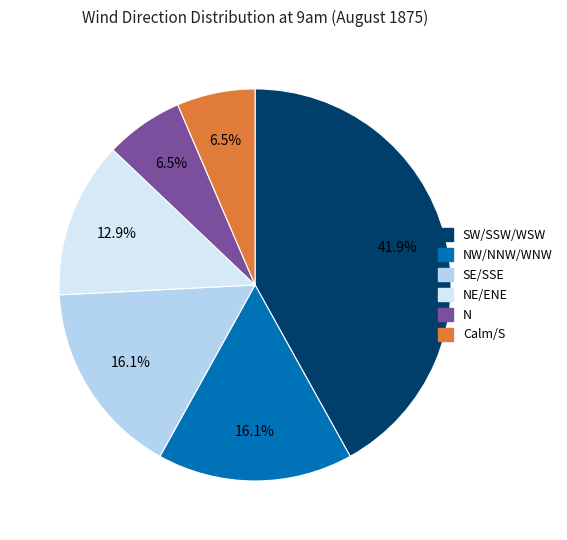

Is there a majority slice in this chart?

No